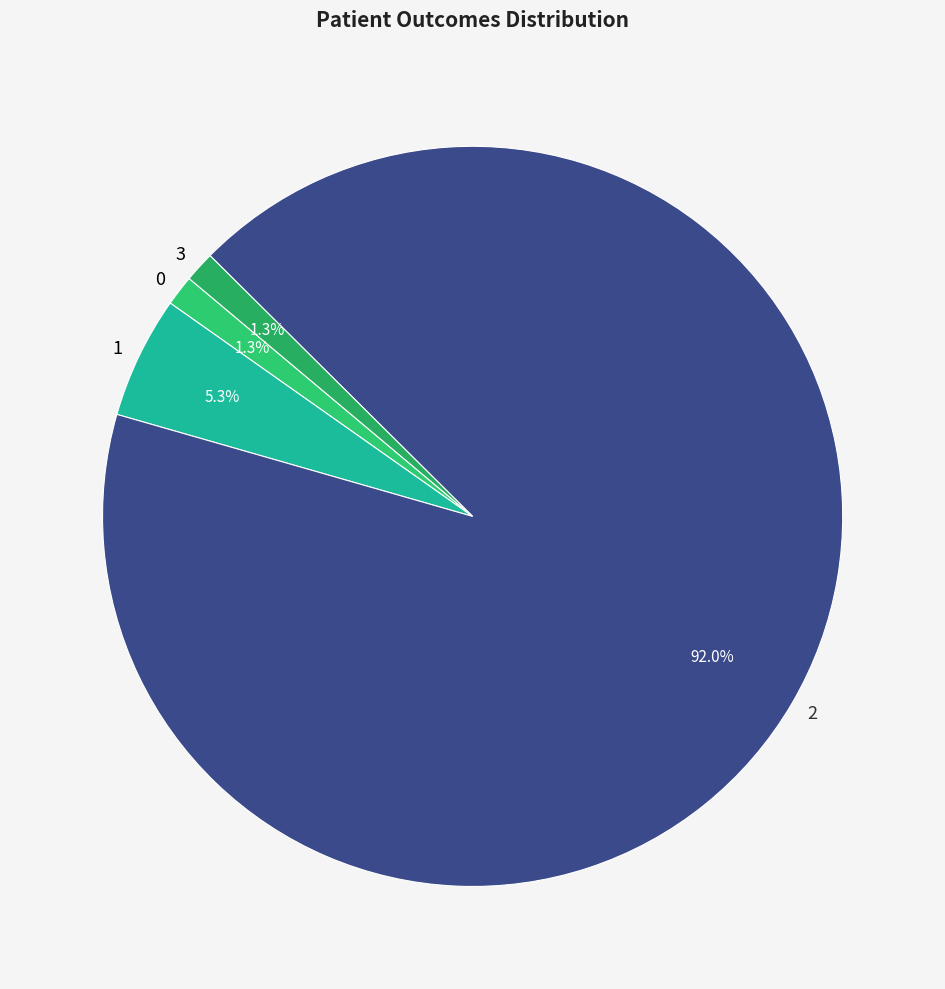

To the nearest percent, what portion does 3 represent?

1%